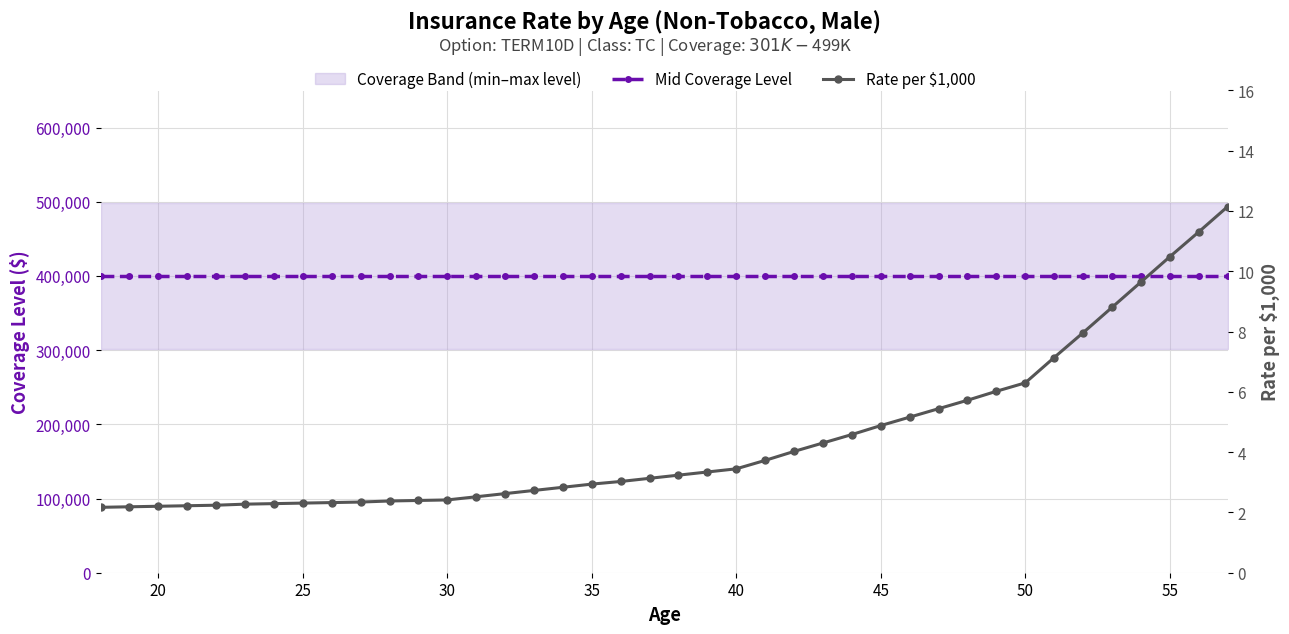

List the series in order of their overall mean, lowest first.

Rate per $1,000, Mid Coverage Level